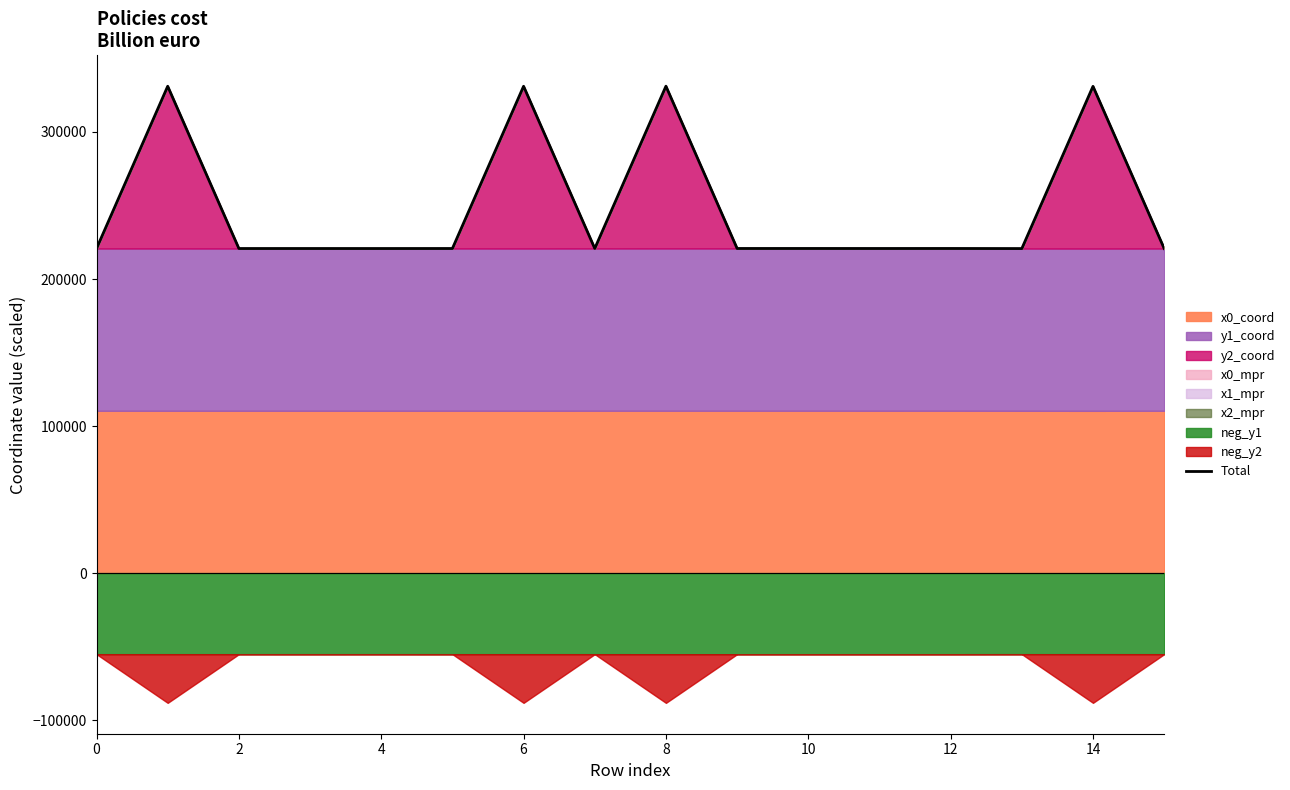

Which category has the lowest value across all series?

13